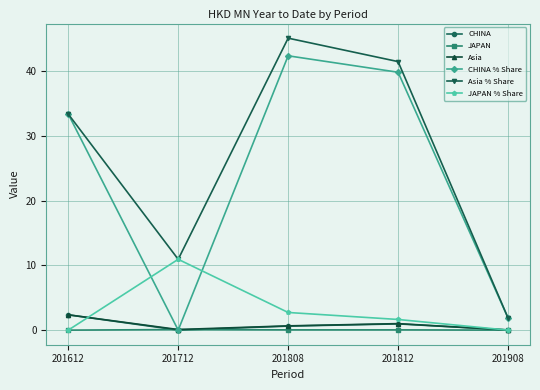

What is the difference between the highest and lowest values at 201812?

41.5